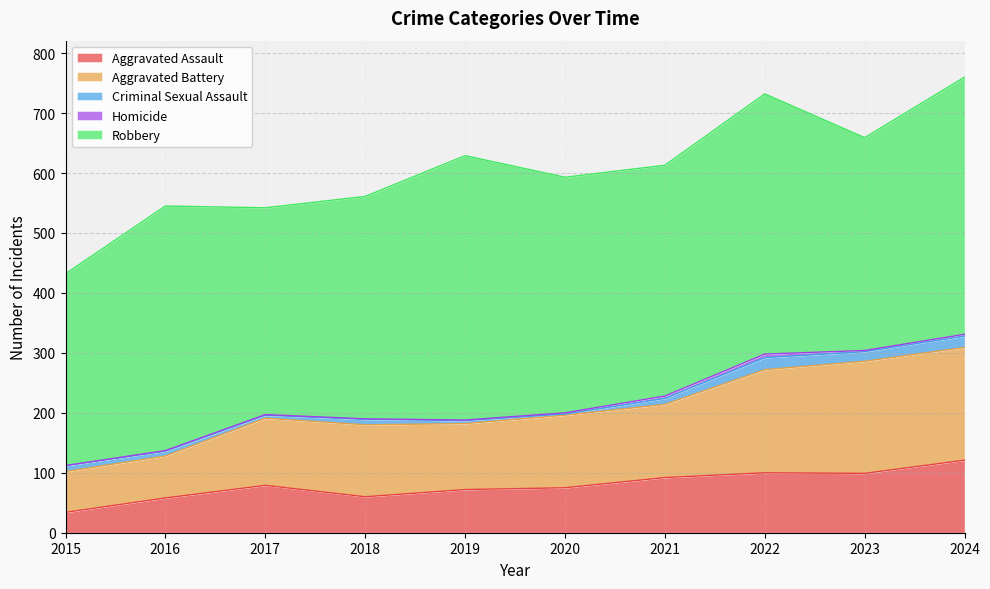

Is it true that Robbery equals 533 at 2021?

False